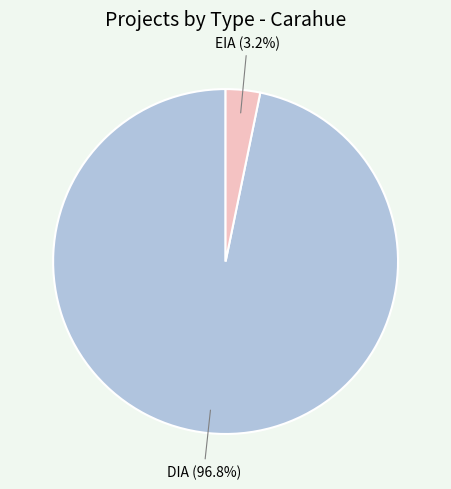

To the nearest percent, what is the combined percentage of DIA and EIA?

100%